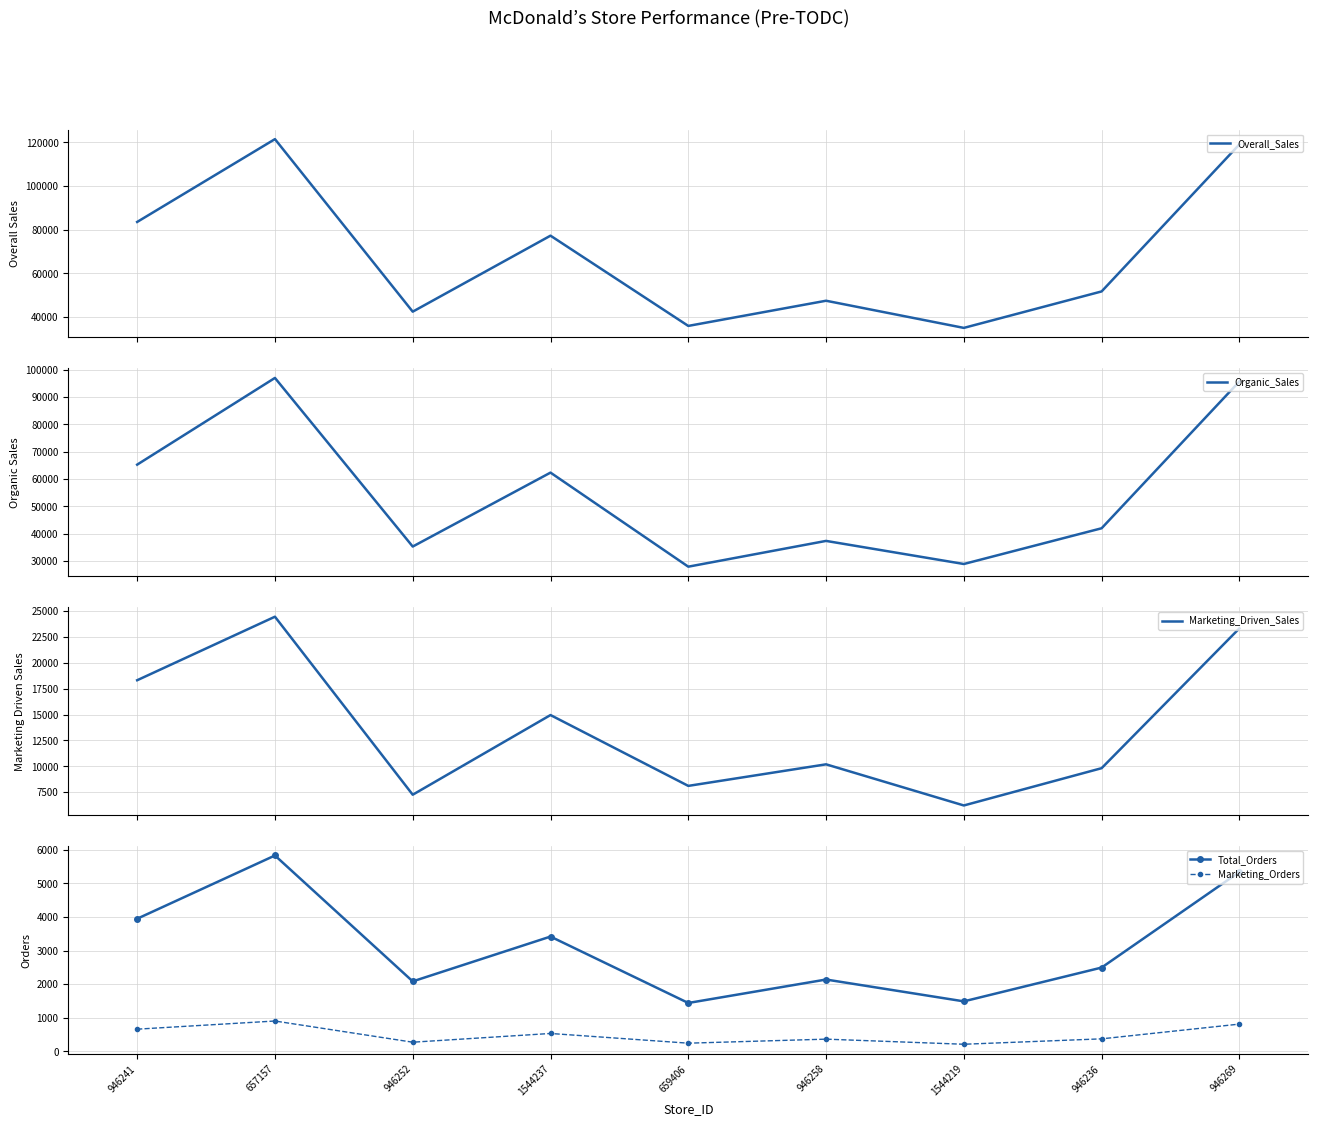

Between 657157 and 1544219, which is larger?

657157